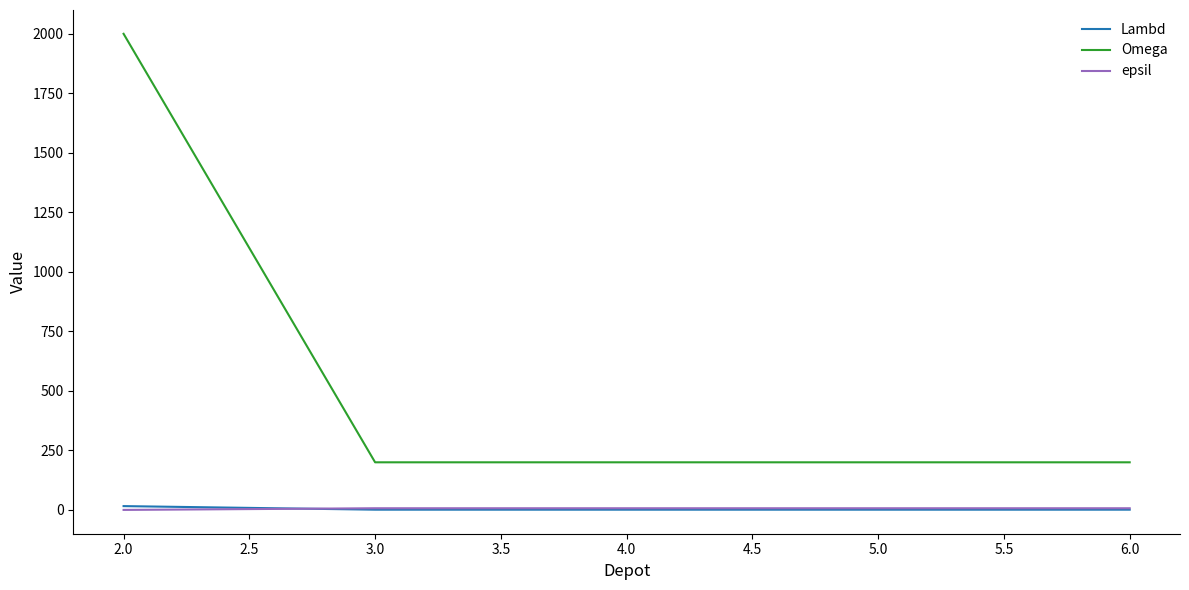

The value of Omega at 4.0 is 57. True or false?

False